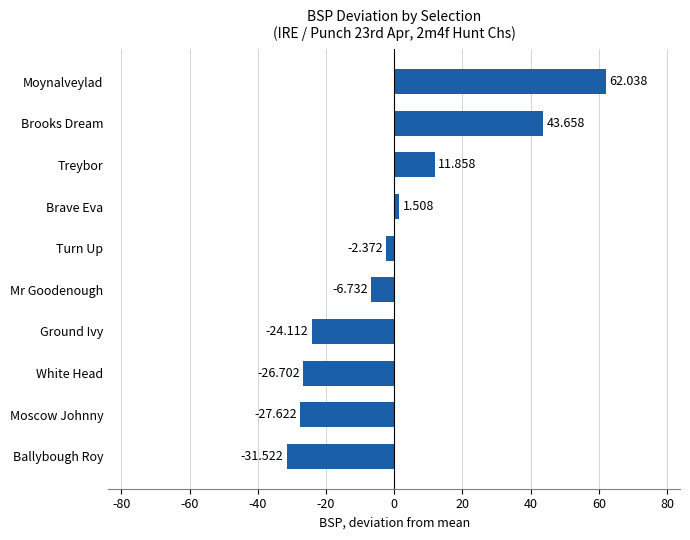

How many distinct data groups are displayed?

1